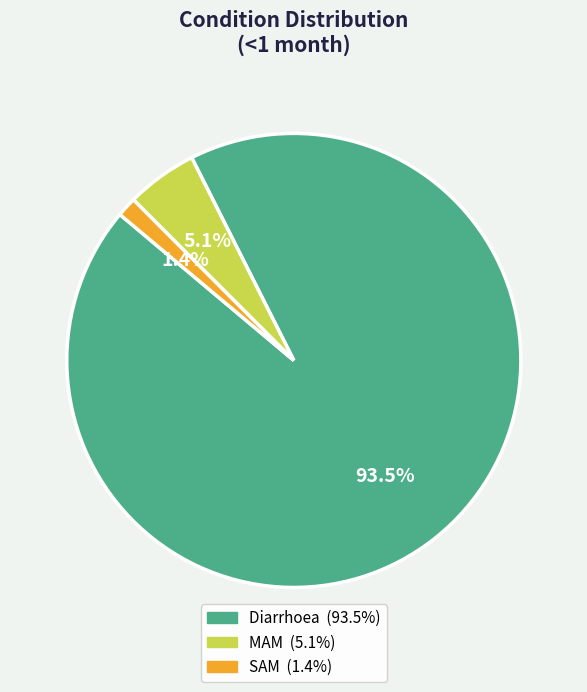

Rank the categories by value from highest to lowest.

Diarrhoea, MAM, SAM